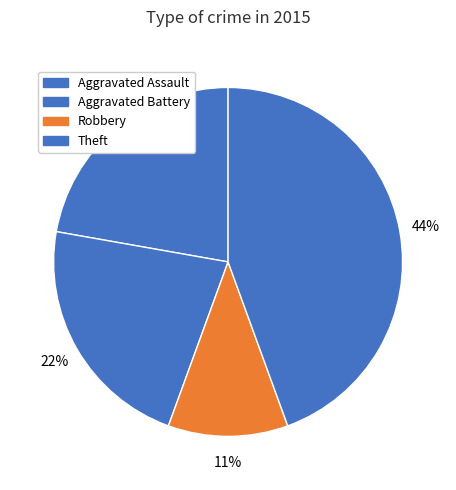

Is there a majority slice in this chart?

No